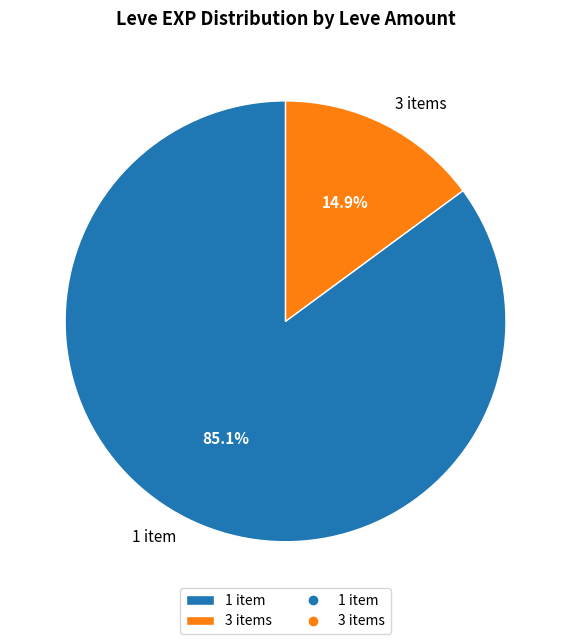

Which has a higher value, 1 item or 3 items?

1 item